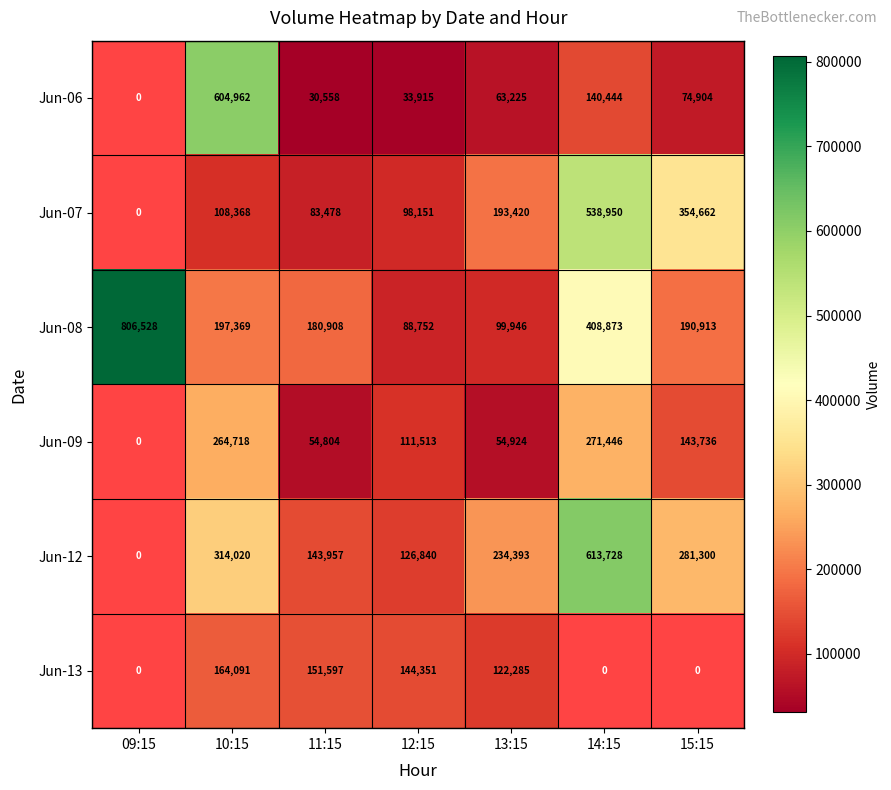

At 13:15, list the series in order from smallest to largest.

Jun-09, Jun-06, Jun-08, Jun-13, Jun-07, Jun-12